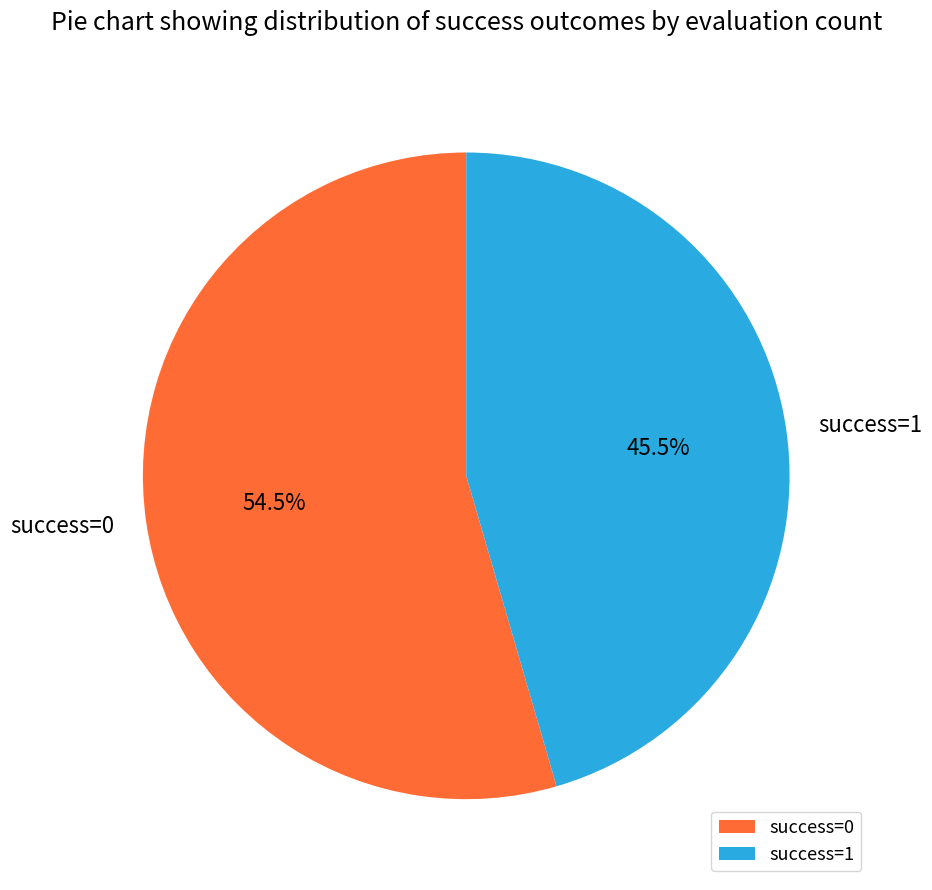

Rank the categories by value from lowest to highest.

success=1, success=0